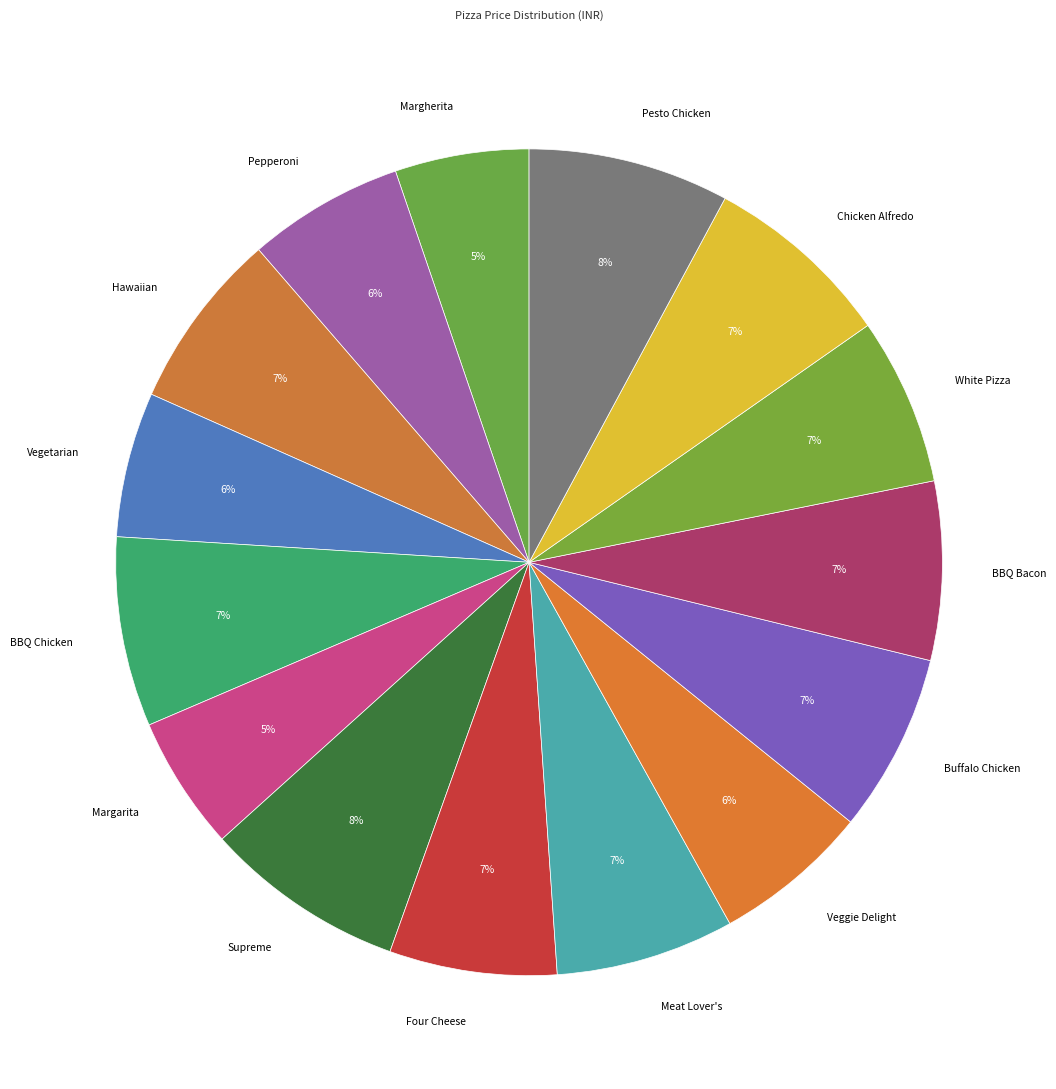

Count the number of slices in the pie.

15